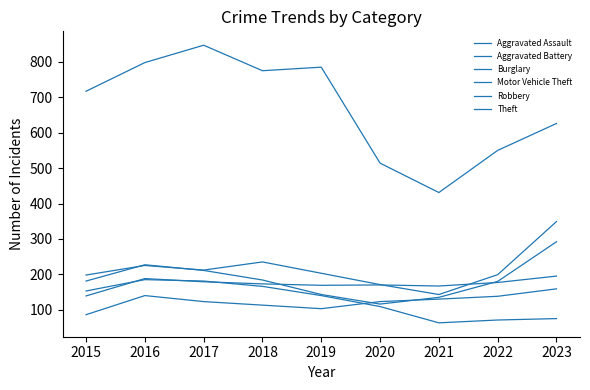

The value of Motor Vehicle Theft at 2019 is 293. True or false?

False